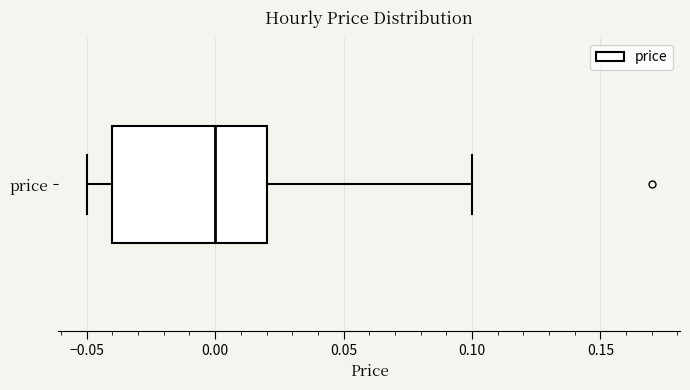

Where does the left whisker of the box for price end on the x-axis? The values are not printed on the chart, so give them approximately, as read against the axis.

-0.05